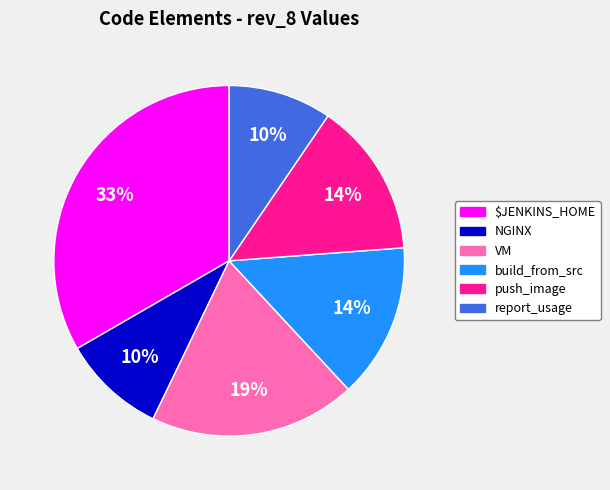

What is the largest slice in the pie chart?

$JENKINS_HOME